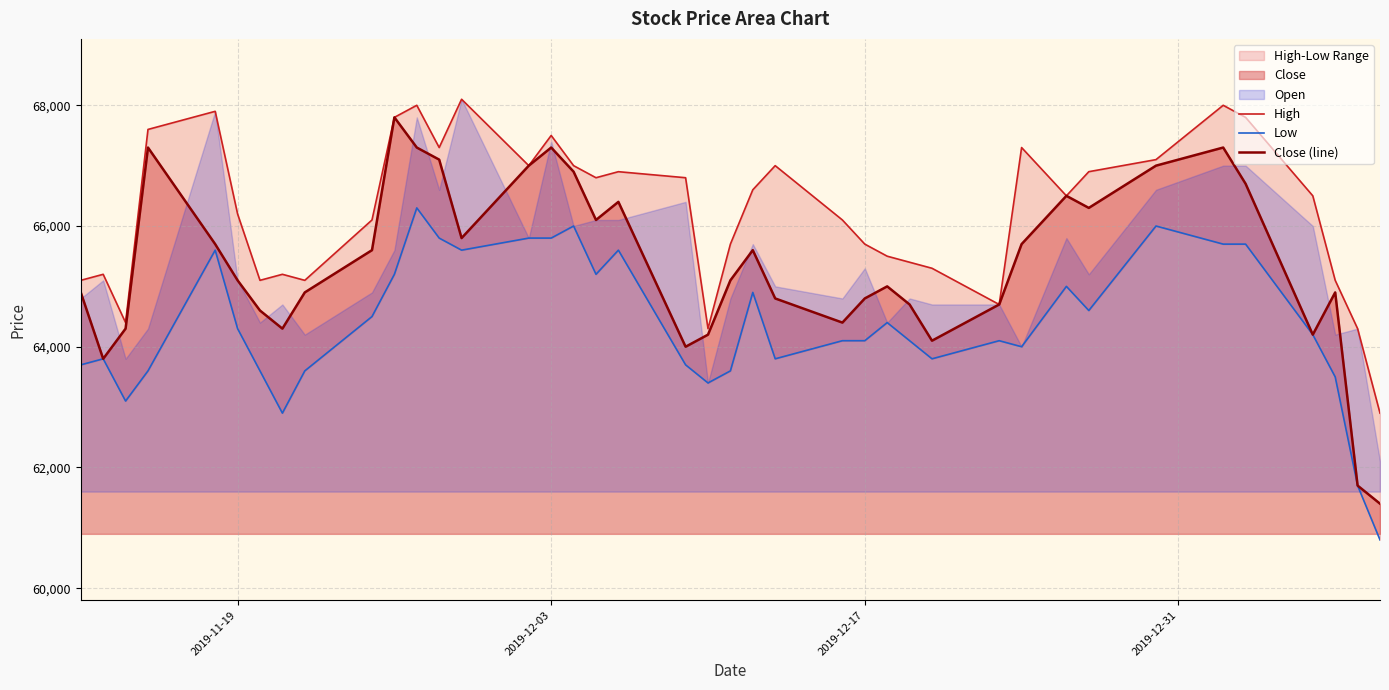

True or false: Close (line) and Low intersect in this chart.

False